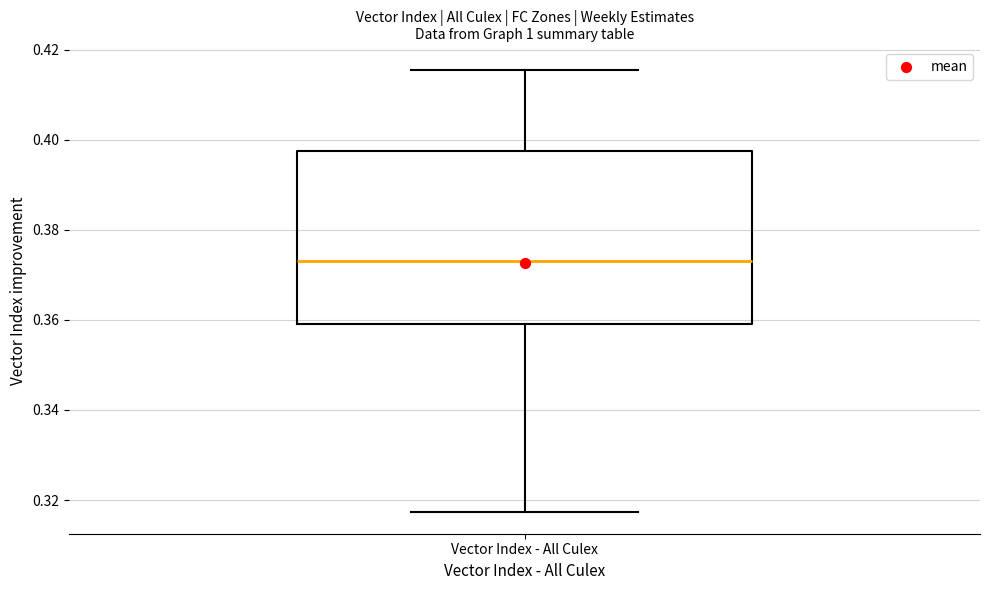

Read this box plot against the y-axis: the position of the median line, the range covered by the box, and the ends of both whiskers. The values are not printed on the chart, so give them approximately, as read against the axis.

median 0.374, box 0.360 to 0.398, whiskers 0.318 to 0.416